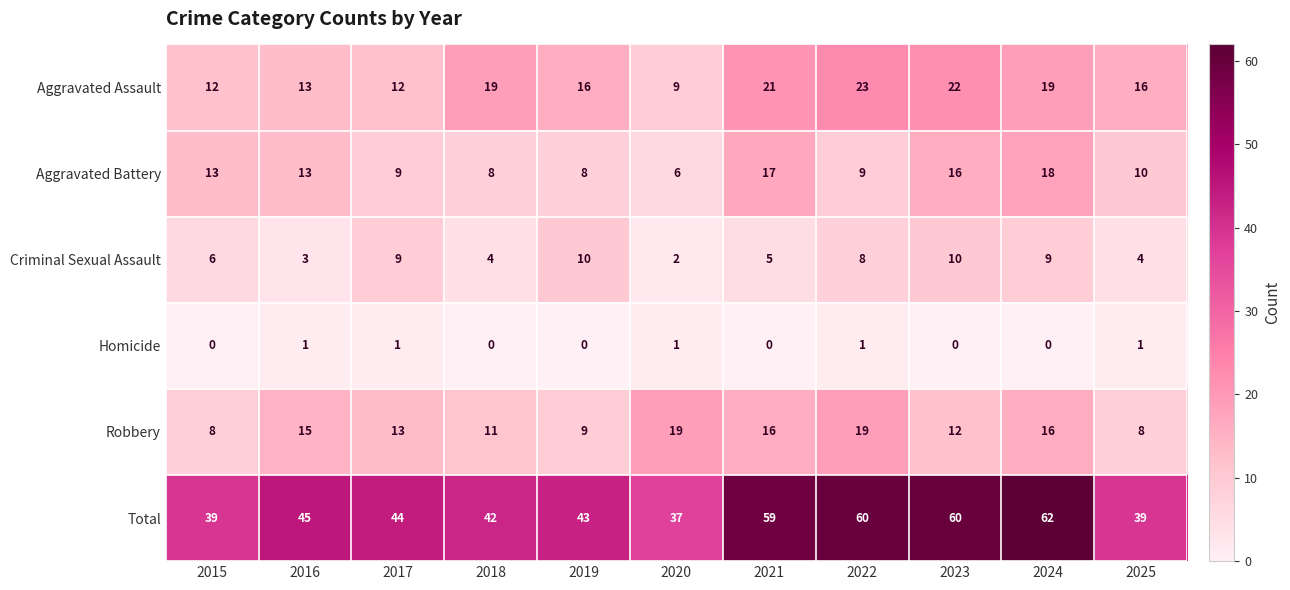

What is the sum of all Criminal Sexual Assault values?

70